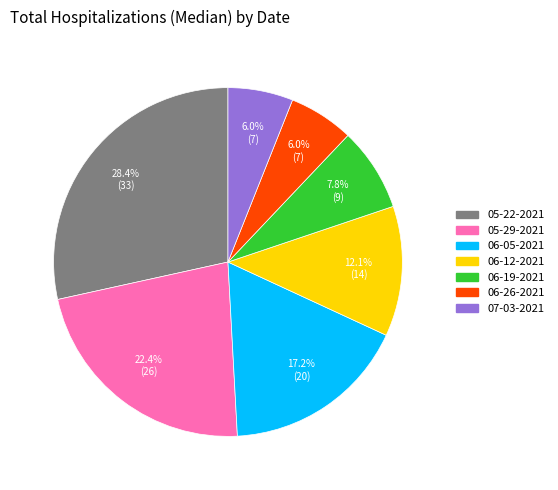

Combined, do 06-12-2021 and 05-29-2021 account for over 50%?

No